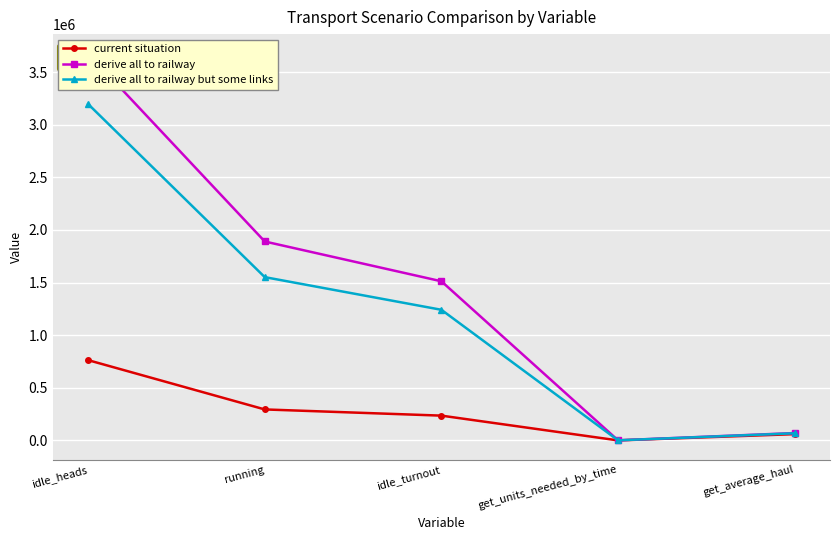

True or false: current situation has a value of 197.0 at get_units_needed_by_time.

True